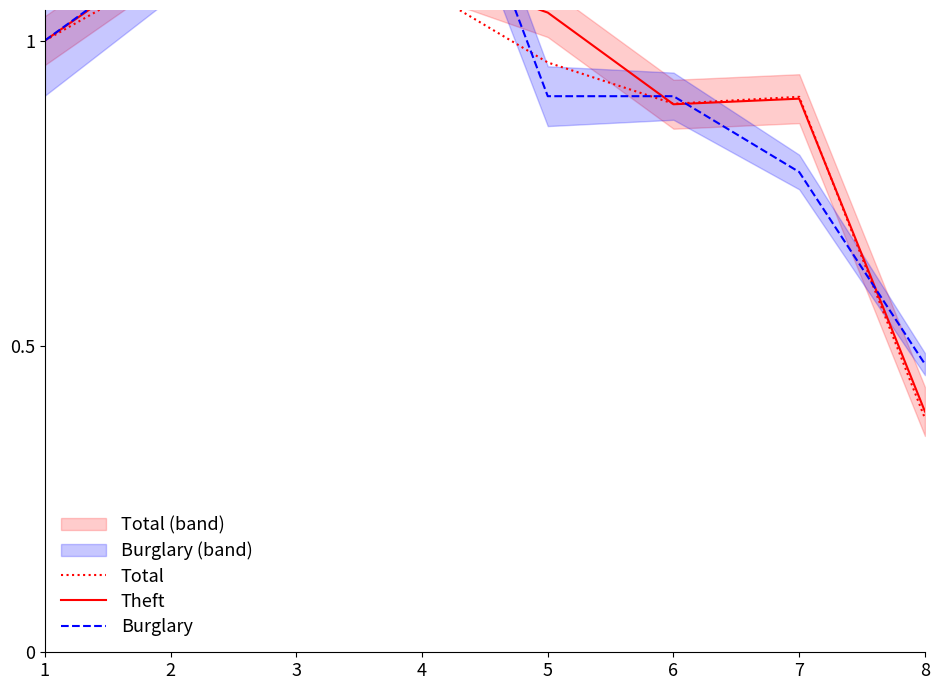

What is the minimum value shown in the chart?

0.4